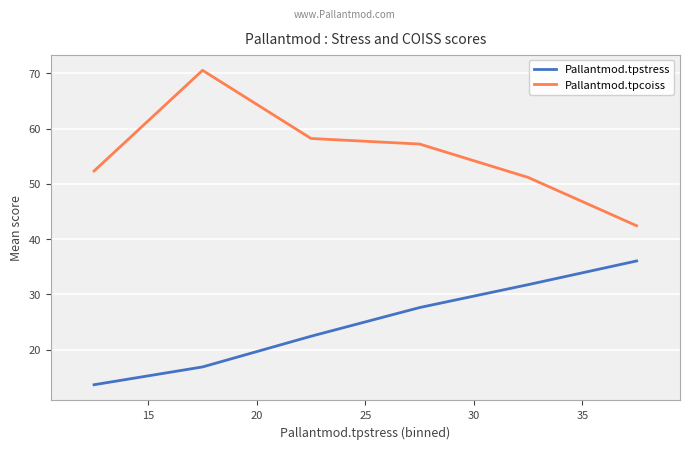

Which series has the largest total across all categories?

Pallantmod.tpcoiss